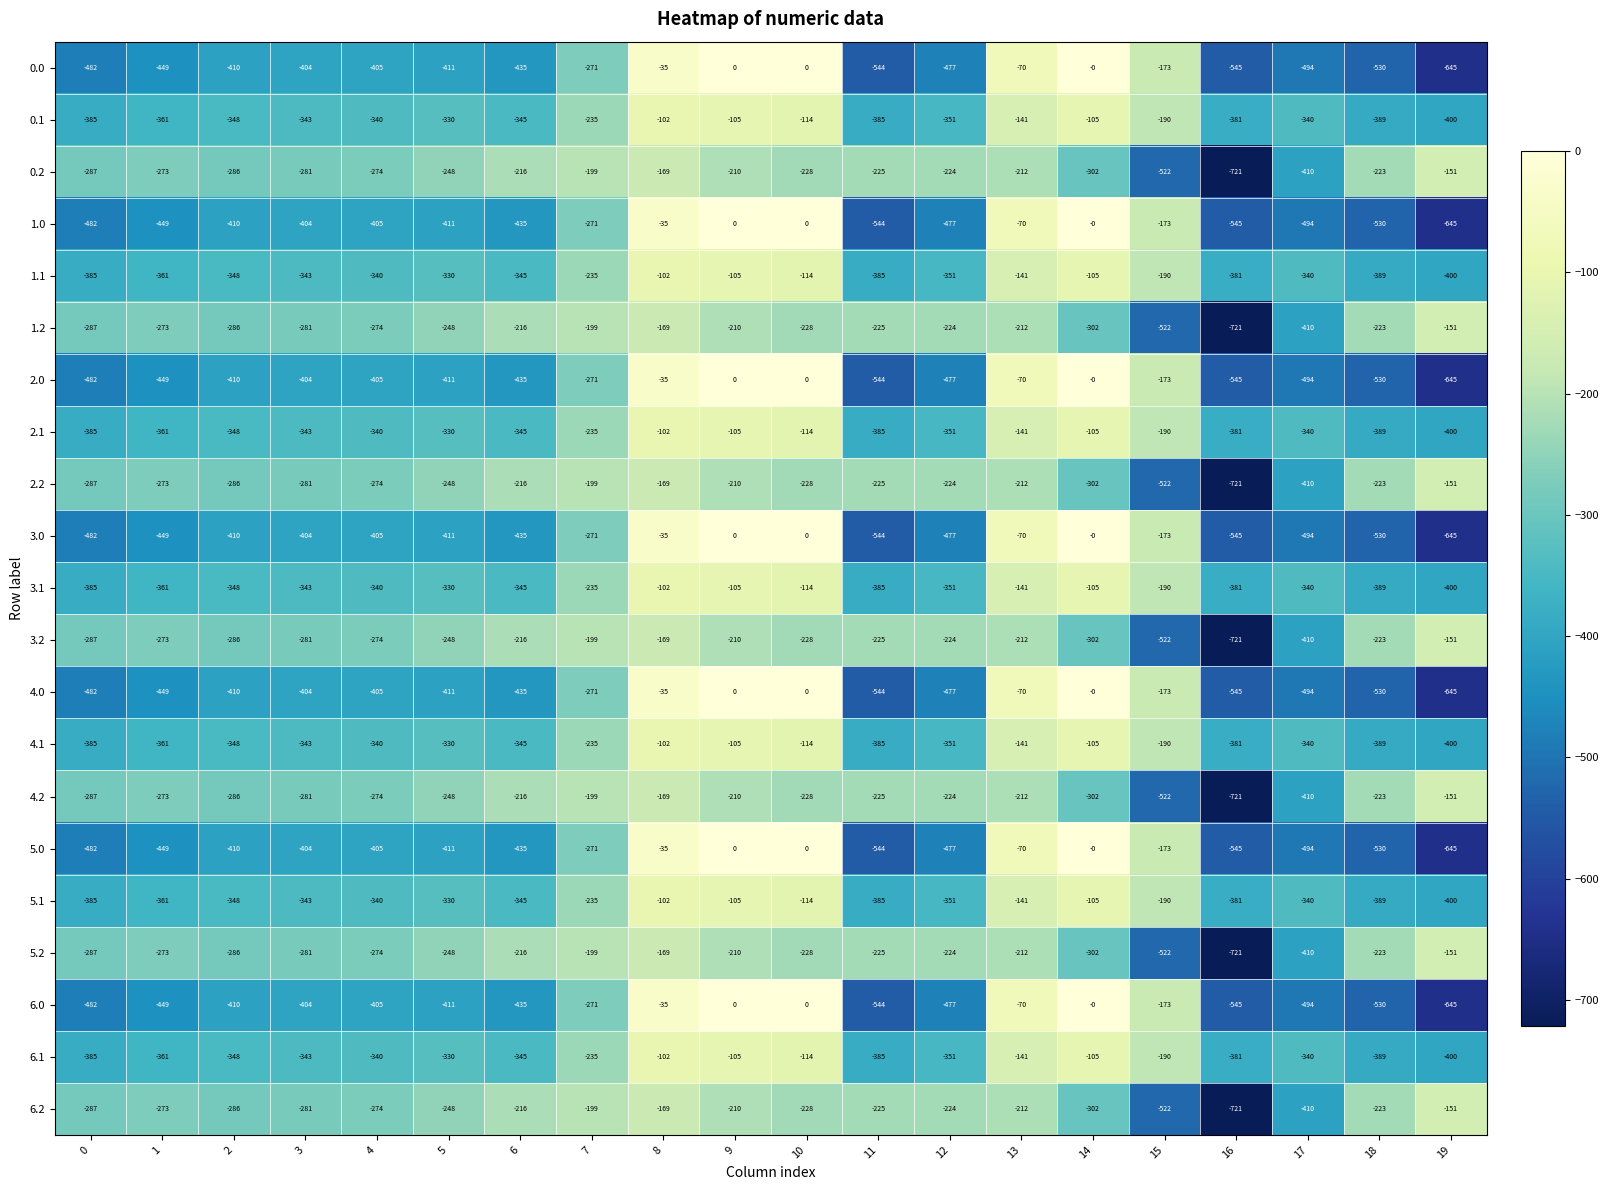

What is the total value across all series at 5?

-6923